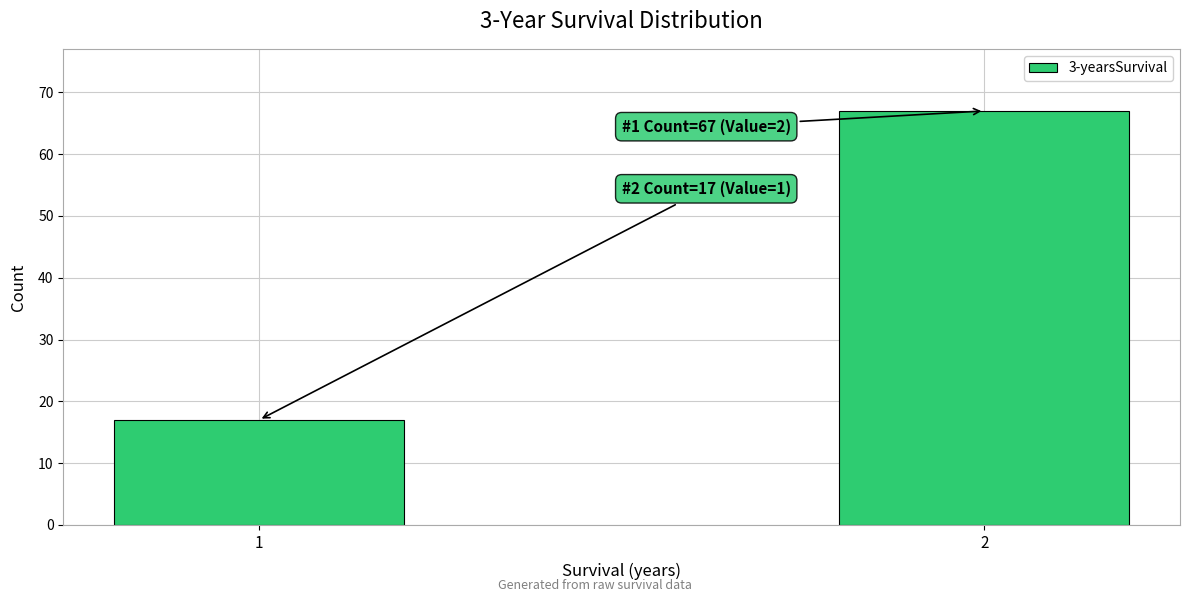

Reading left to right, extract all data points from this chart.

1=17	2=67